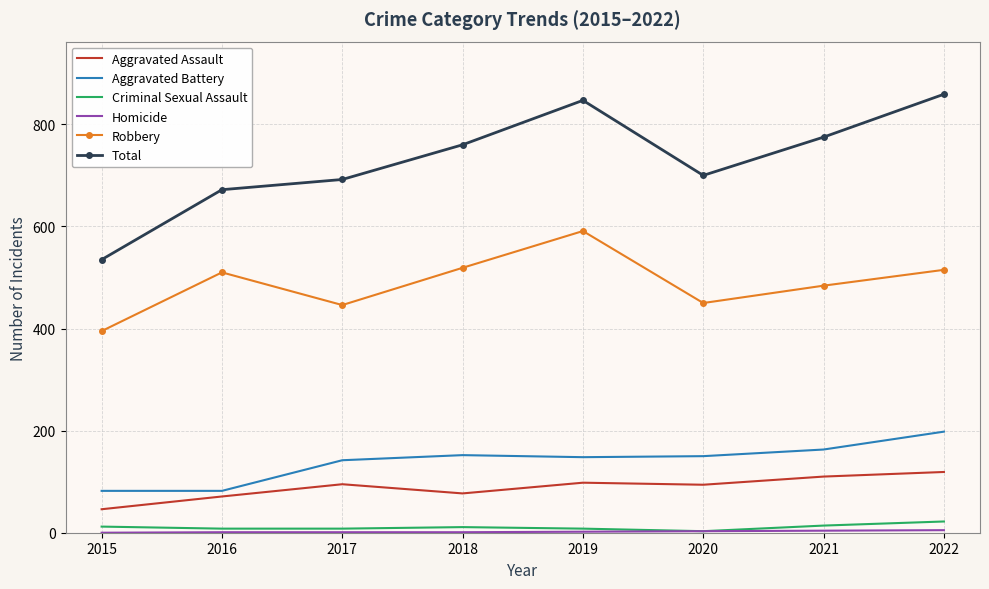

What value does the Robbery series have at 2017?

446